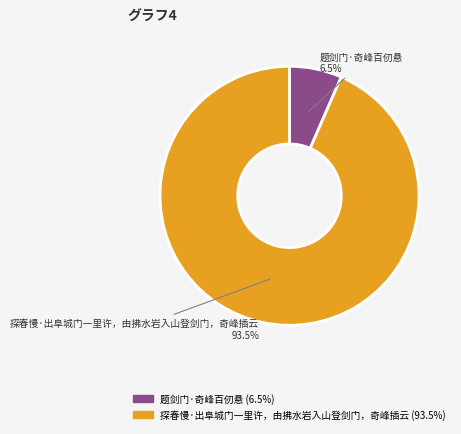

To the nearest percent, what is the difference between the largest and smallest slice percentages?

87%